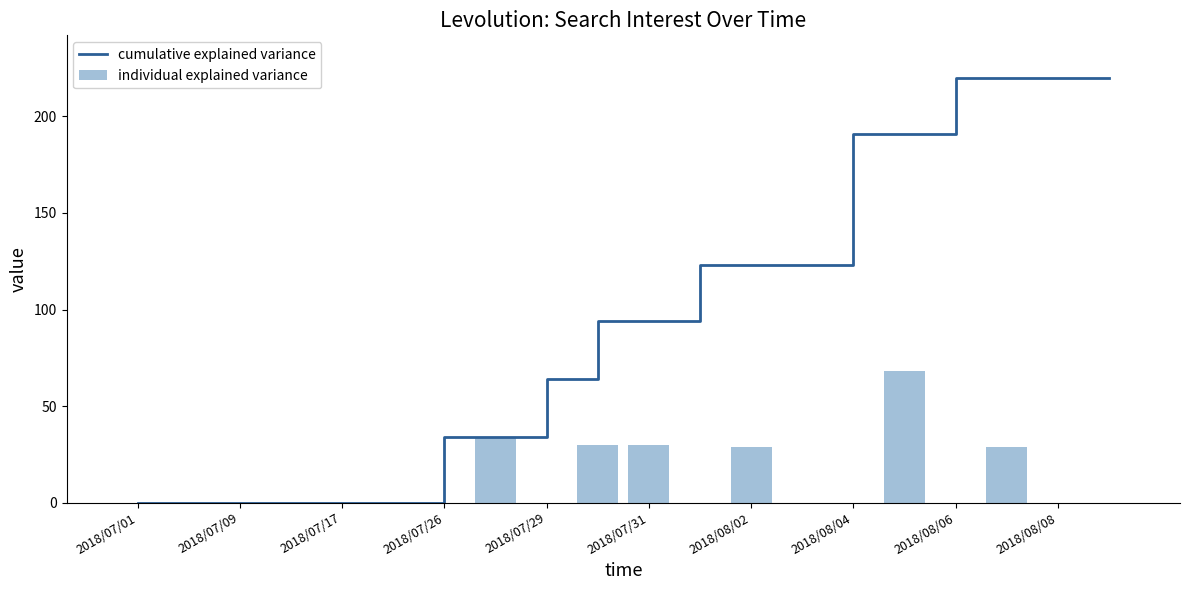

Are the bars grouped side by side (vs. stacked)?

Yes